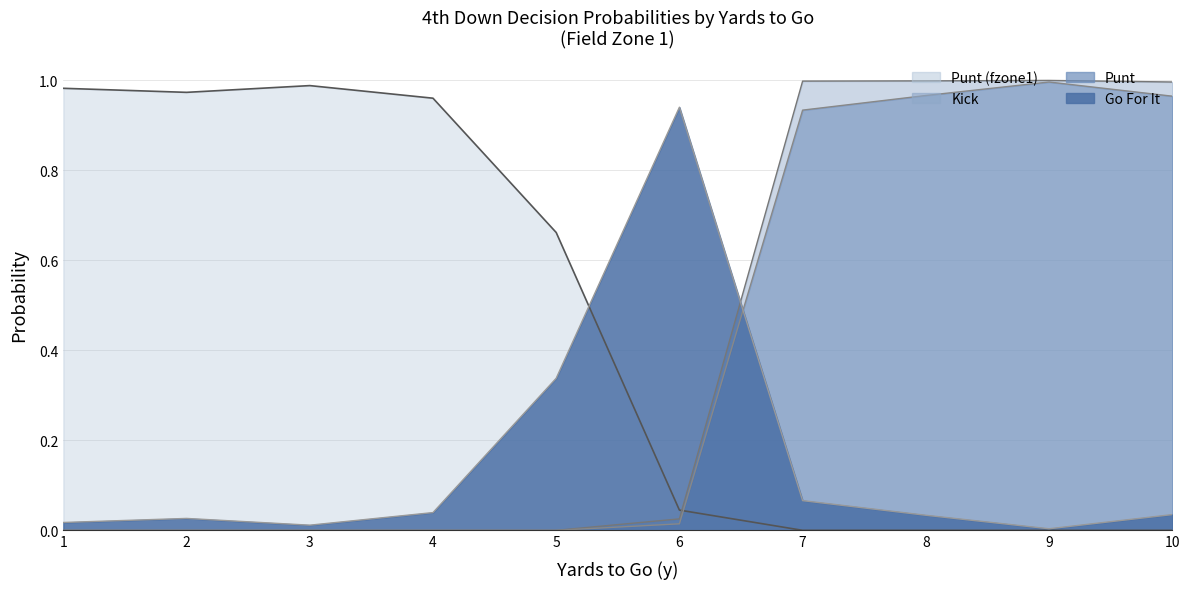

Reading right to left, extract all data points from this chart.

gofor: 0.0	0.0	0.0	0.1	0.9	0.3	0.0	0.0	0.0	0.0
punt: 1.0	1.0	1.0	0.9	0.0	0.0	0.0	0.0	0.0	0.0
kick: 1.0	1.0	1.0	1.0	0.0	0.0	0.0	0.0	0.0	0.0
fzone1: 0.0	0.0	0.0	0.0	0.0	0.7	1.0	1.0	1.0	1.0